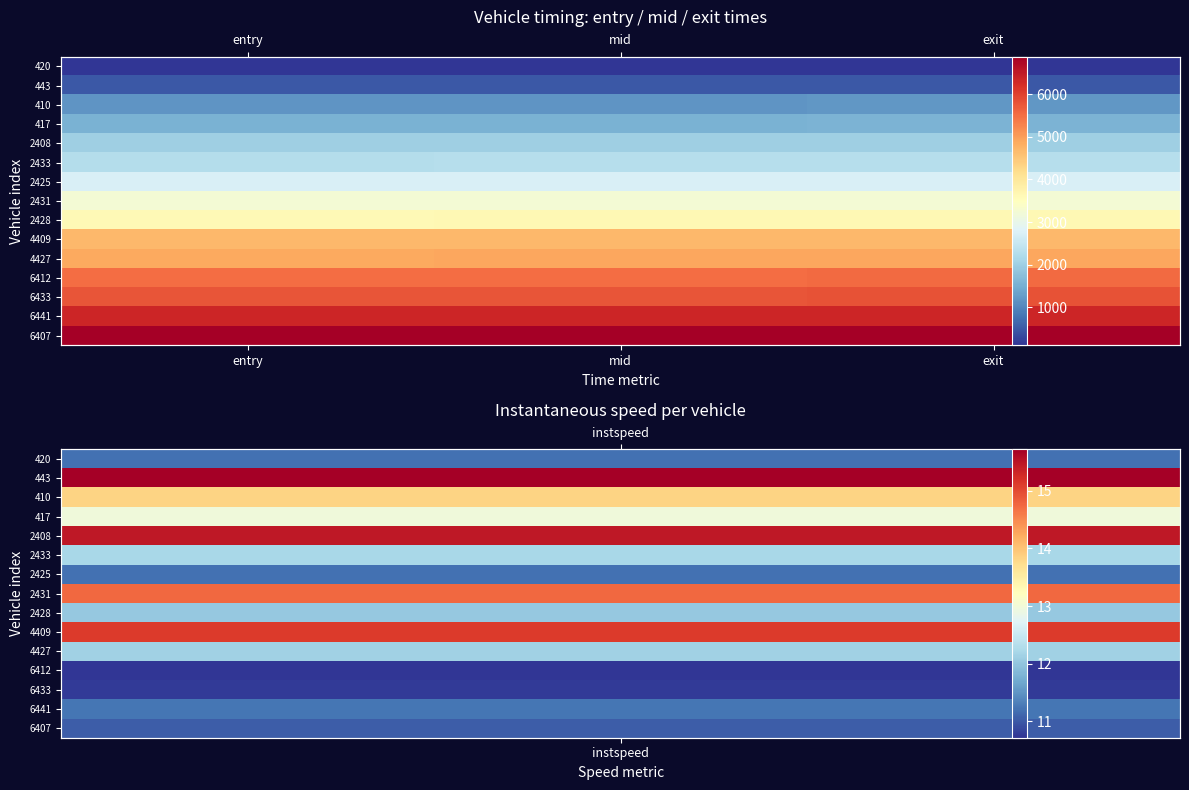

The 2431 series shows 3249.4 at mid. True or false?

True